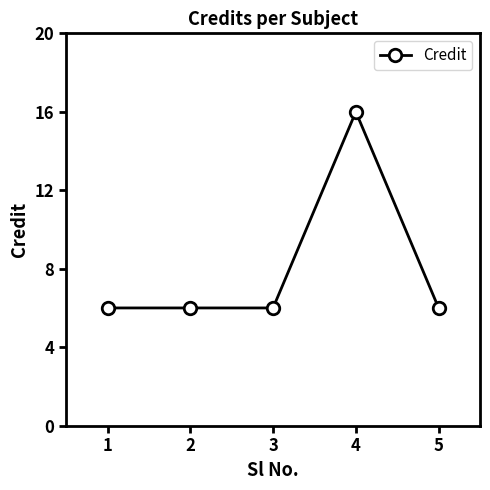

How many distinct data groups are displayed?

1